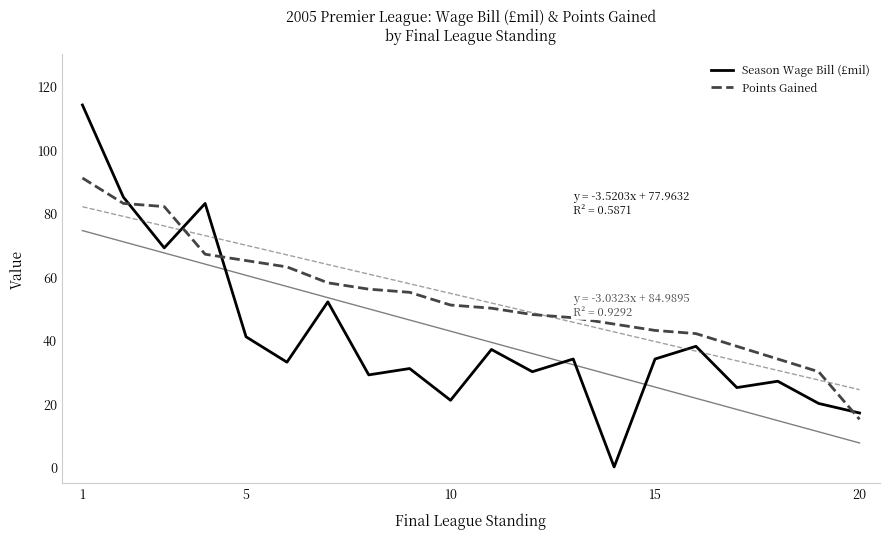

Which series ends up on top after the final intersection of Season Wage Bill (£mil) and Points Gained?

Season Wage Bill (£mil)